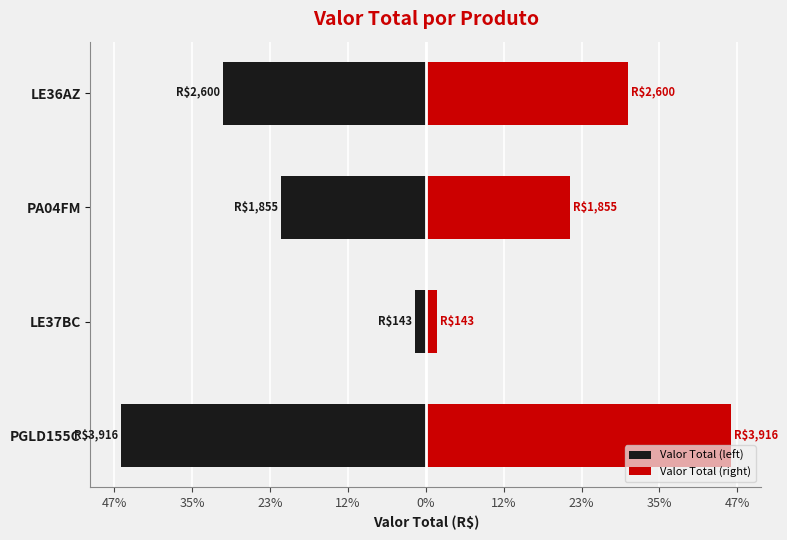

The value of Valor Total (left) at PA04FM is -1624.8. True or false?

False